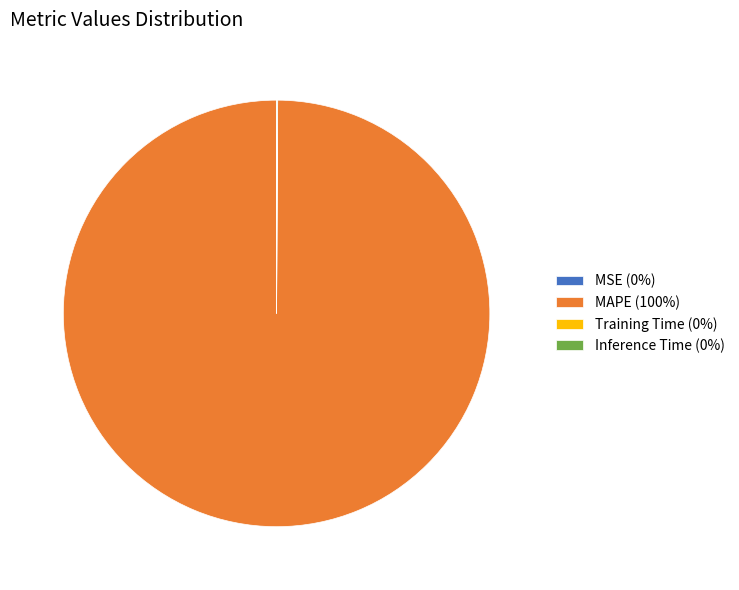

Does MAPE (100%) represent more than half of the total?

Yes